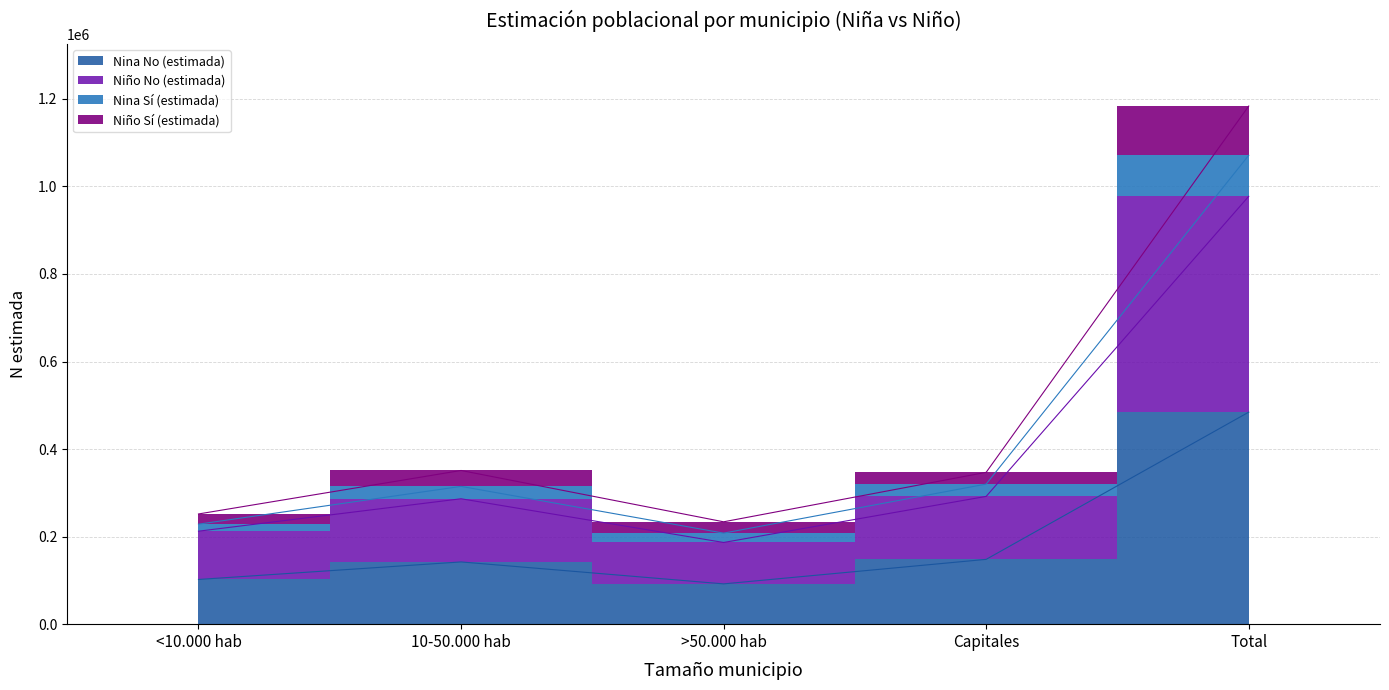

True or false: Nina N (estimada) and Nina Sí N estimada cross at least once.

False